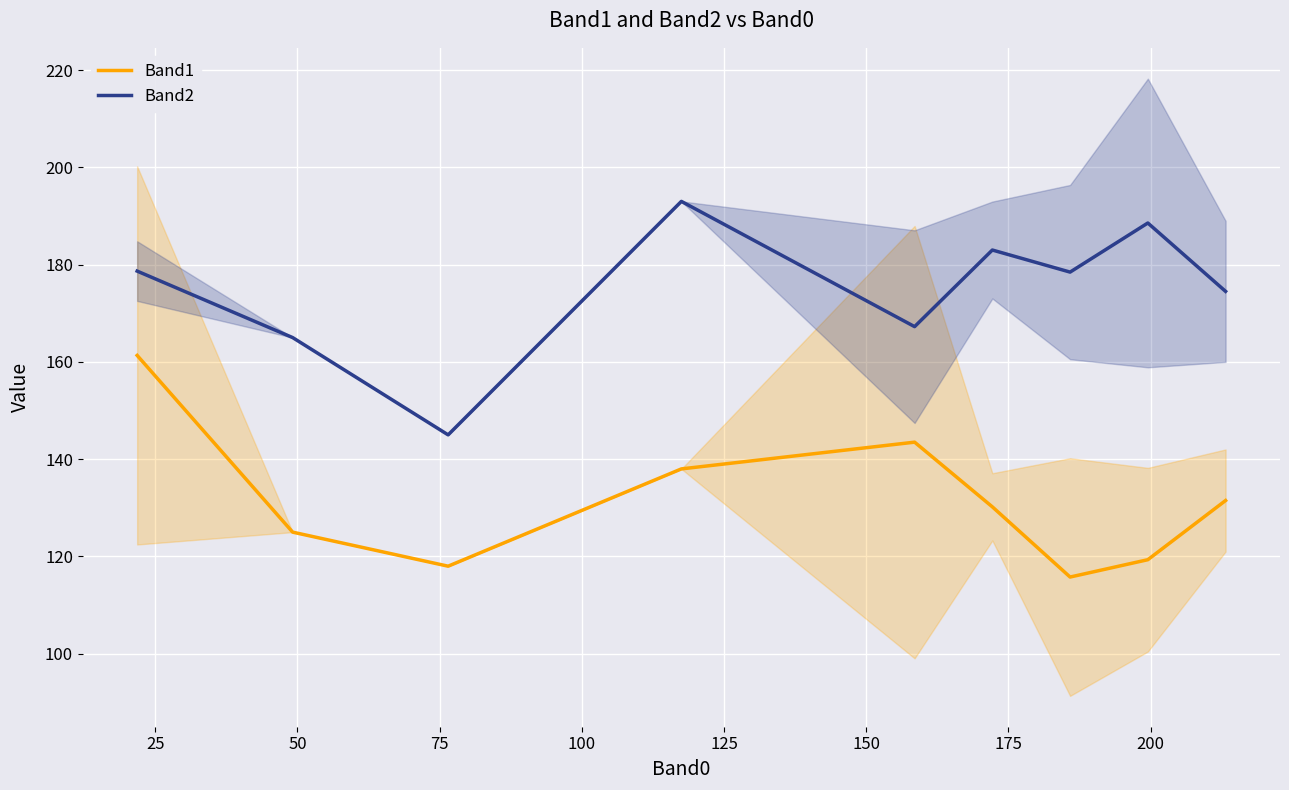

What is the value of the Band2 point at the 4th from the left?

193.0